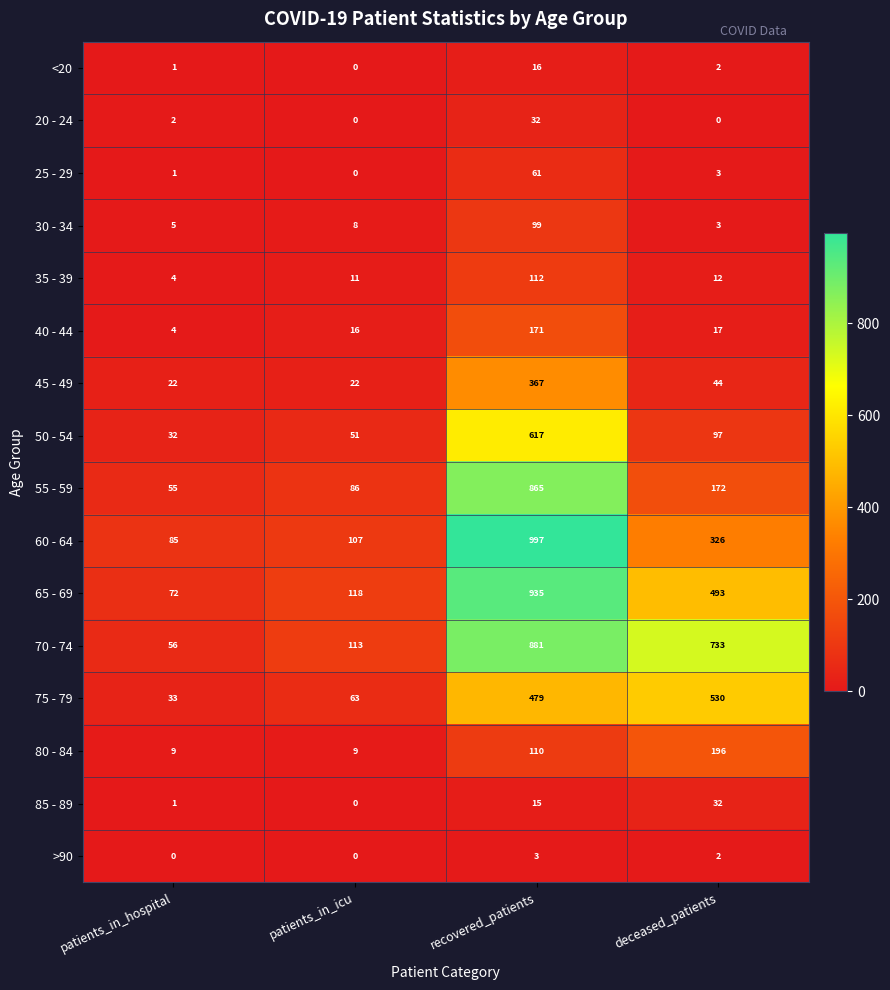

Is the value of 30 - 34 at recovered_patients greater than the value of 45 - 49 at recovered_patients?

No